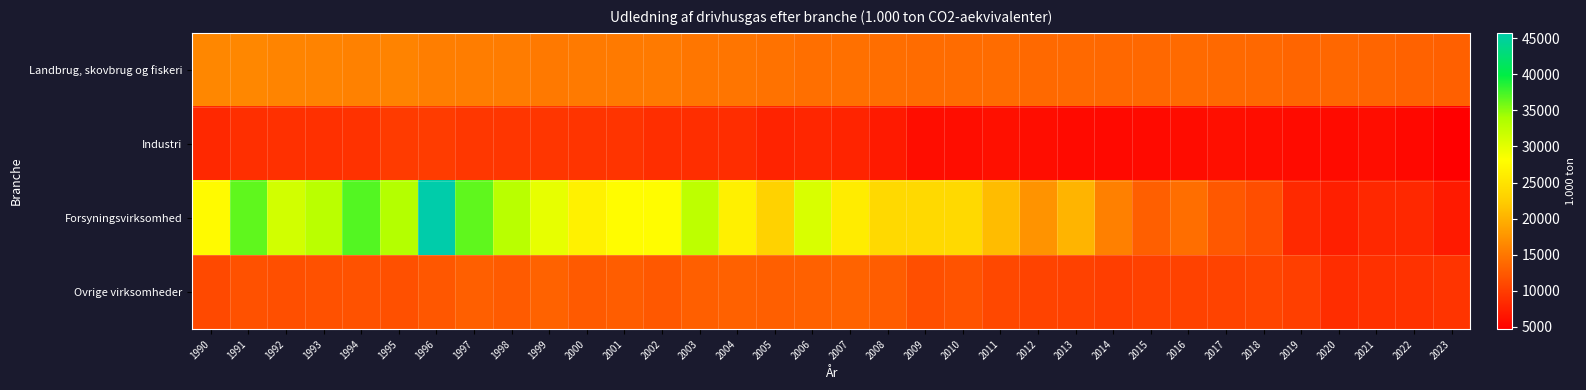

Which has a higher value, 1998 or 2005?

1998